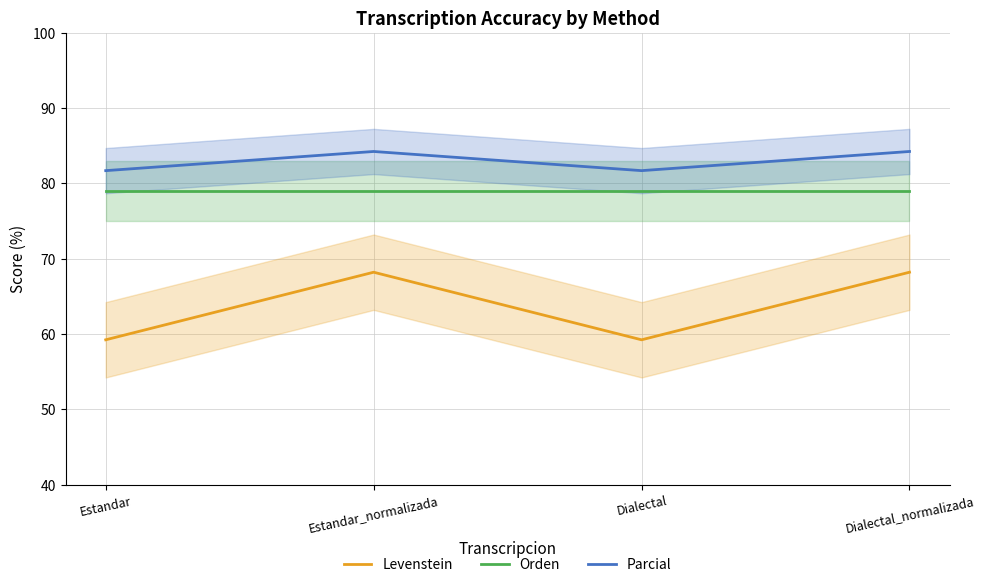

List the series in order of their peak value, highest first.

Parcial, Orden, Levenstein